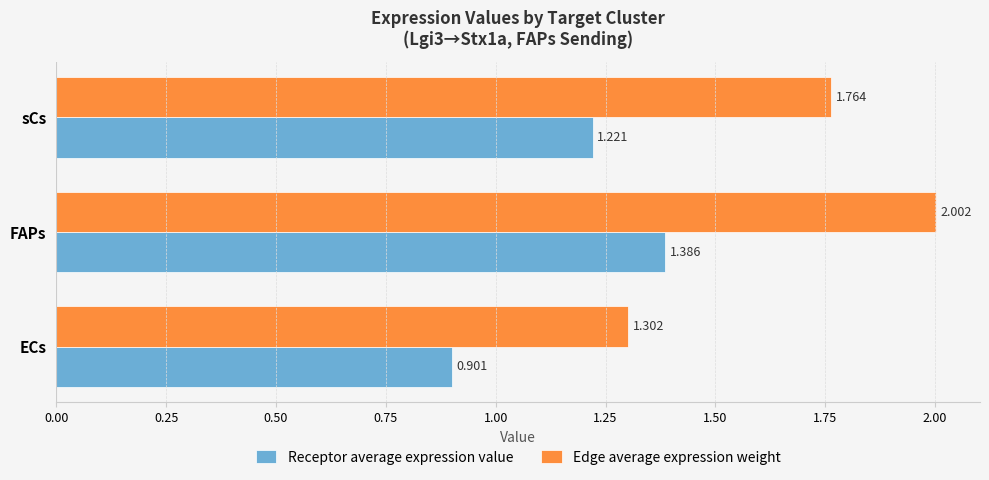

Is the value of Receptor average expression value at FAPs greater than the value of Edge average expression weight at ECs?

Yes